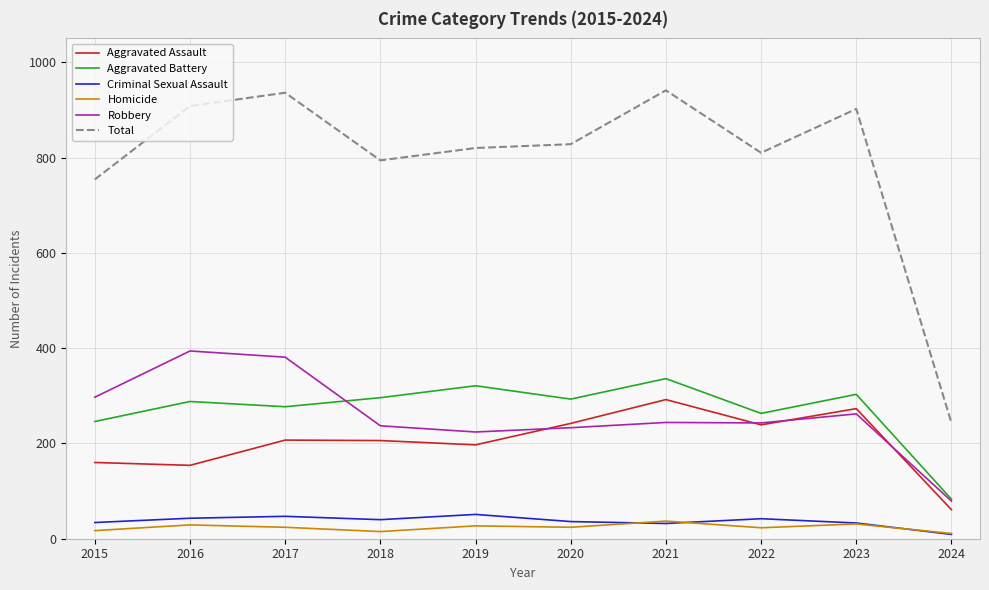

Does the chart have visible grid lines?

Yes